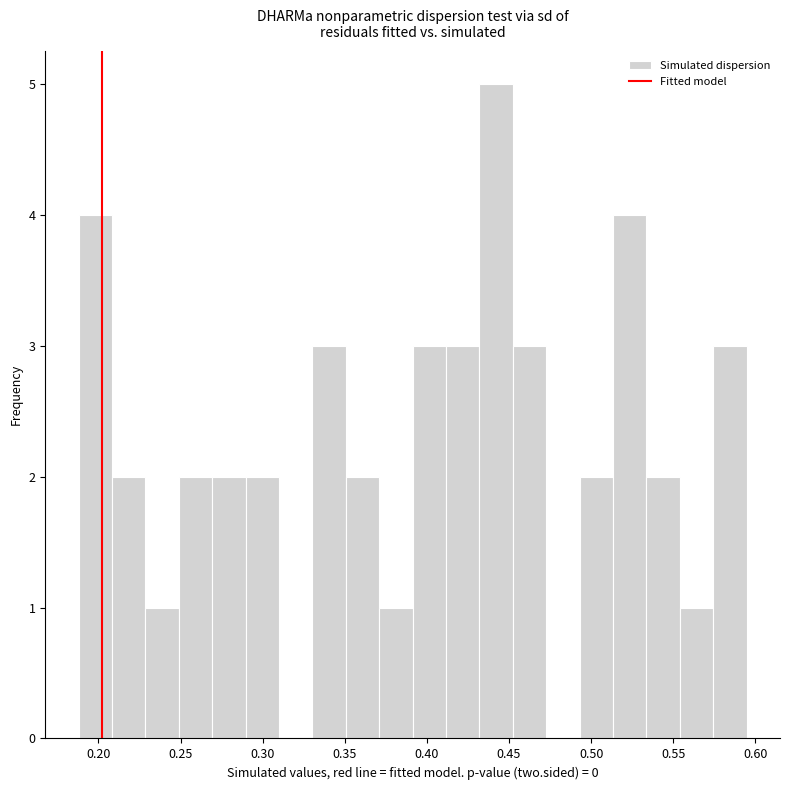

Which range on the x-axis has the tallest bar?

0.430 to 0.450